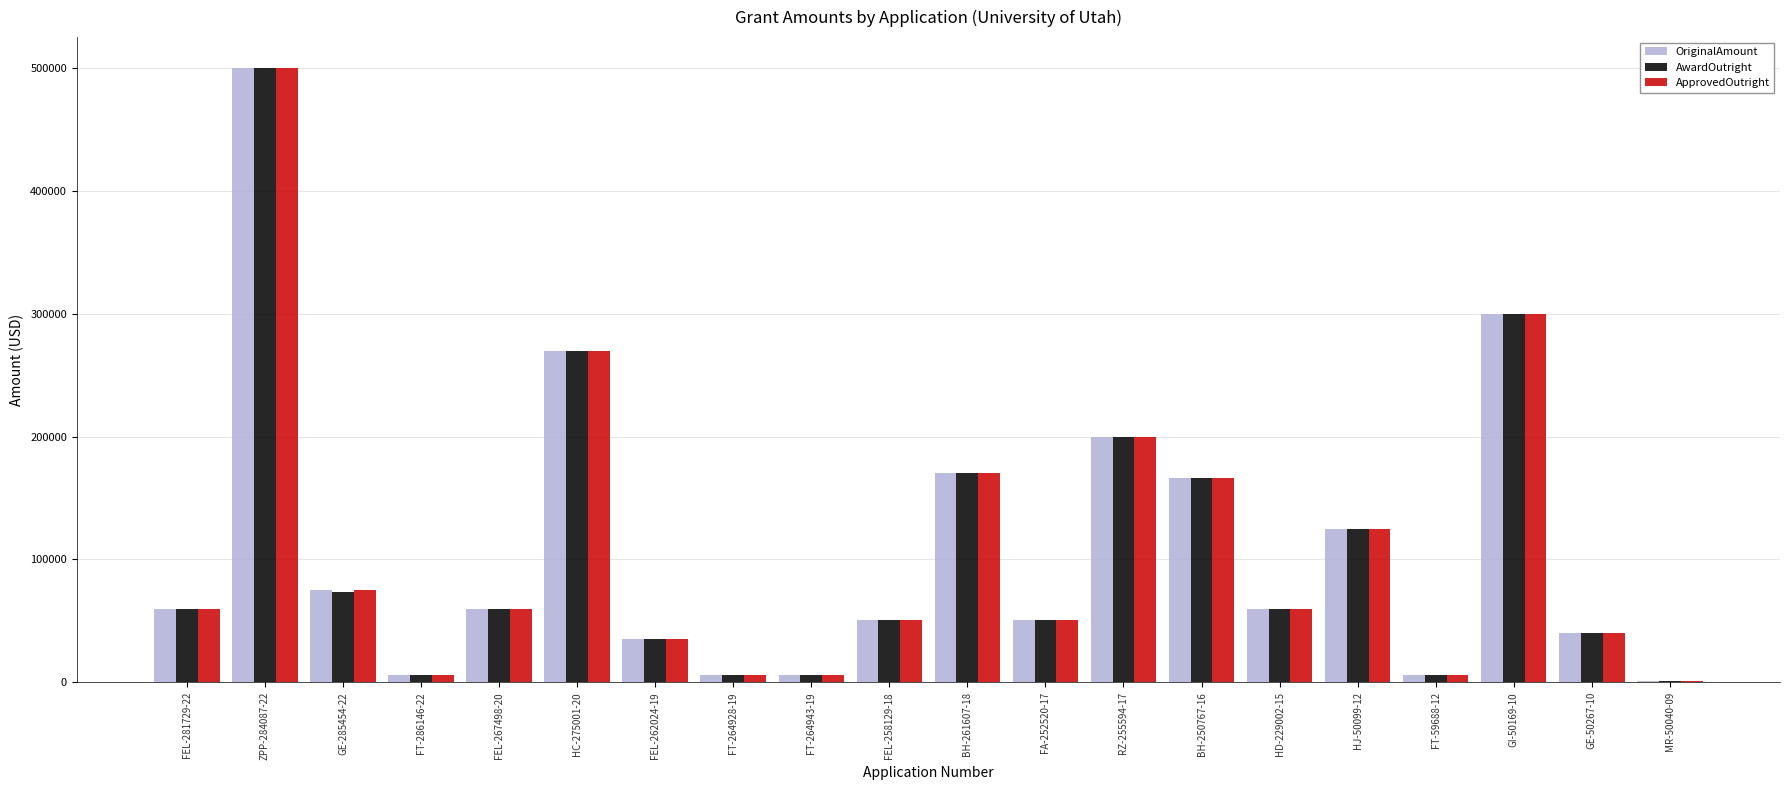

Between GE-285454-22 and BH-261607-18, which series saw the biggest shift?

AwardOutright